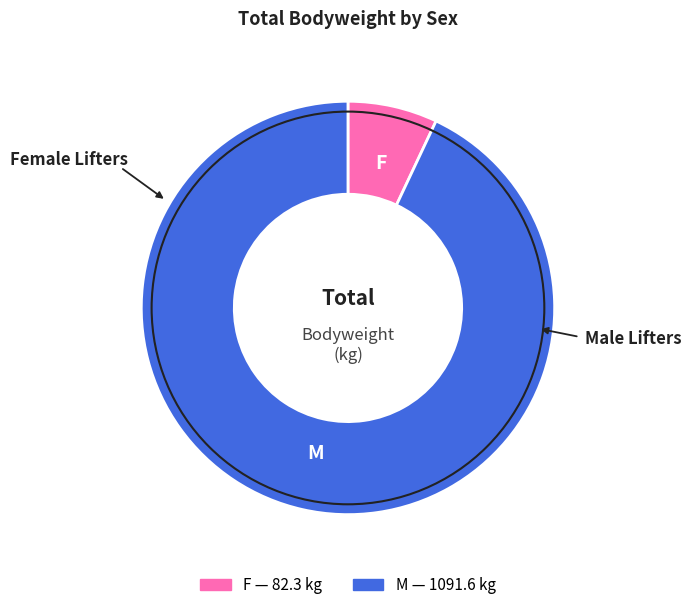

Count the number of slices in the pie.

2